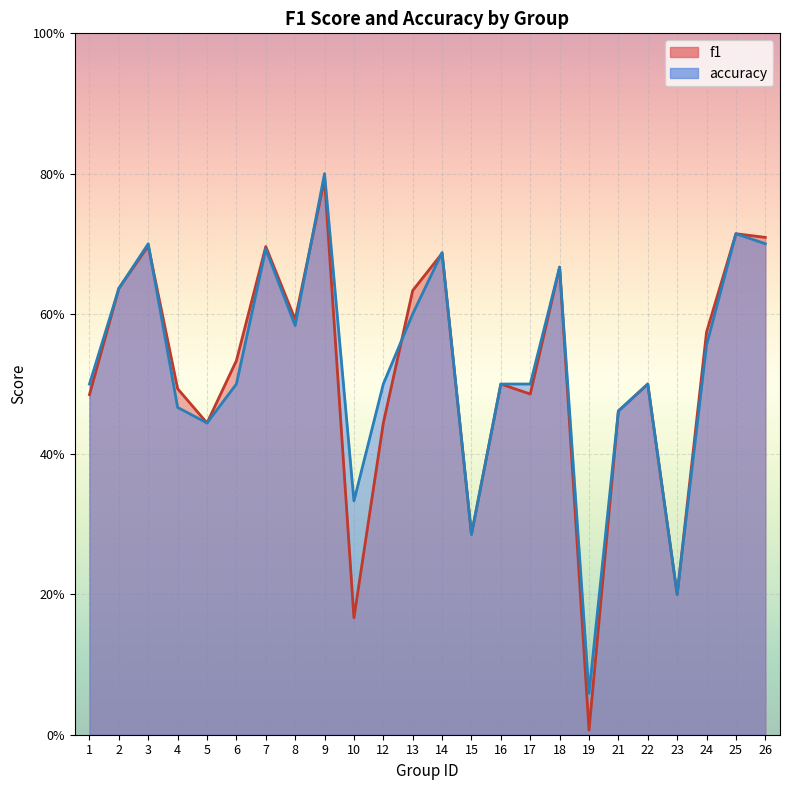

At how many categories does at least one series exceed 0?

24